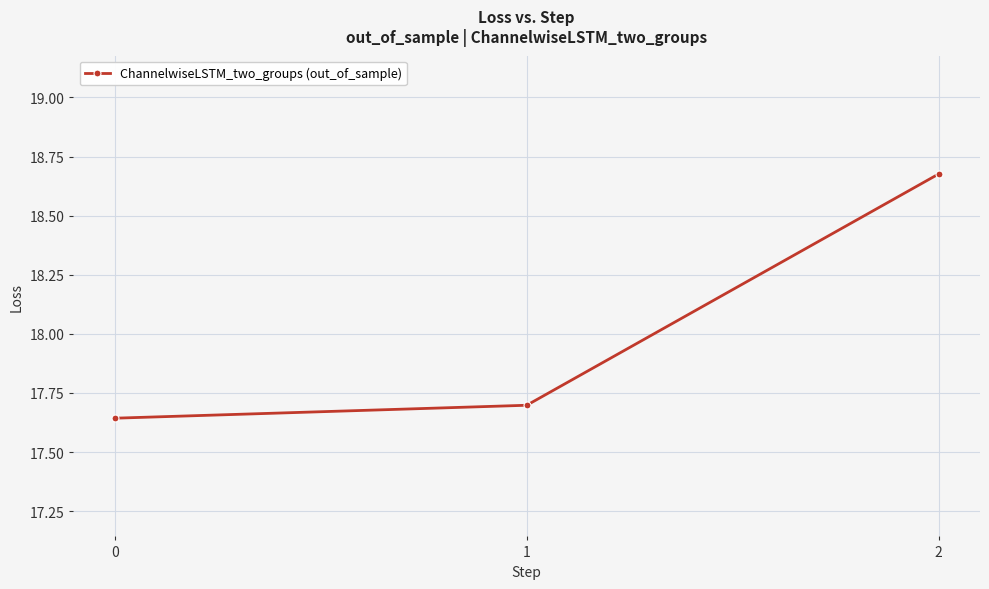

Which label corresponds to the largest value in the chart?

2